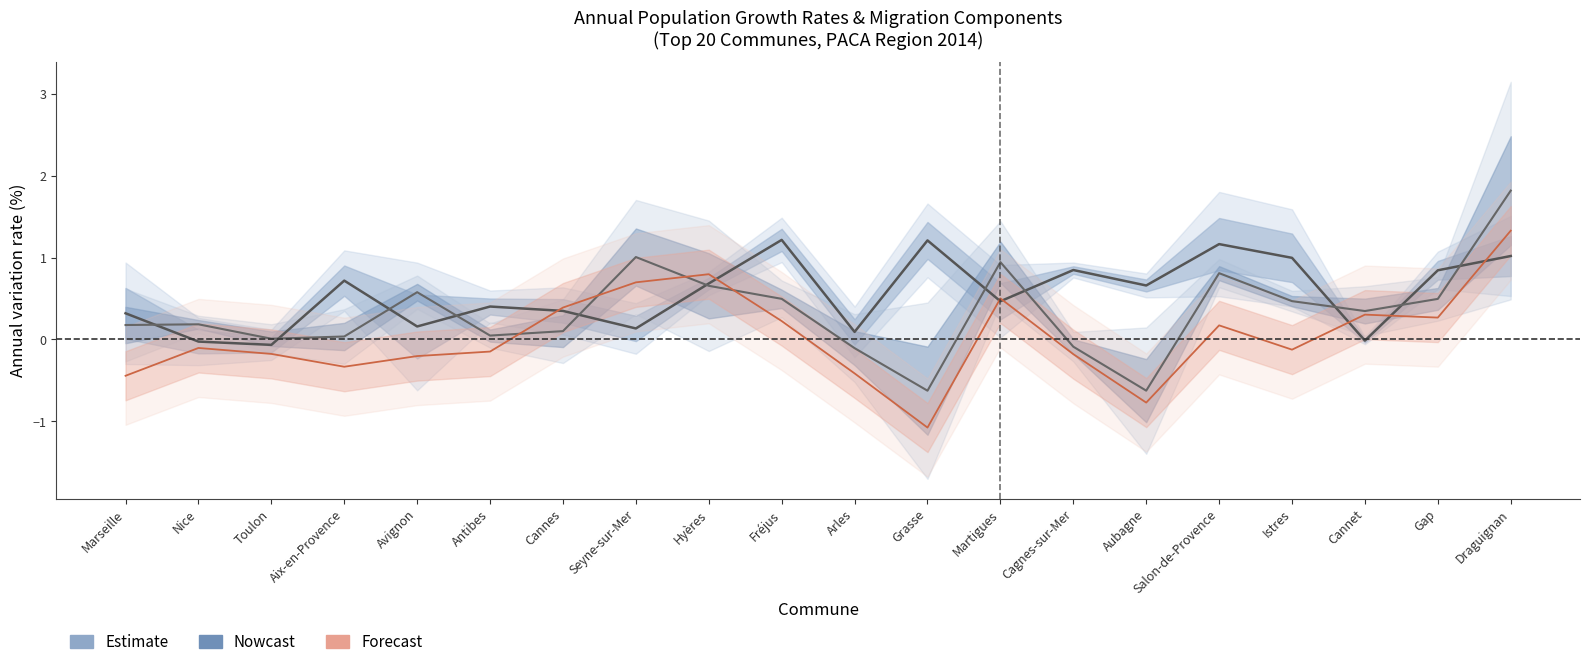

Rank the series by their maximum value, from lowest to highest.

Estimate (1990-2009), Forecast (Migration), Nowcast (2009-2014)